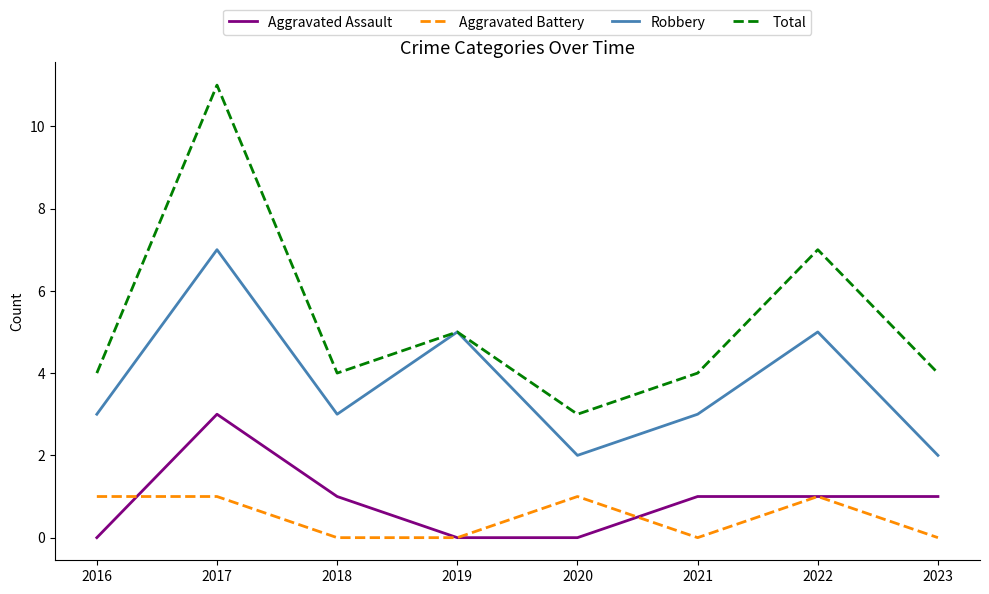

How many Aggravated Assault values are between 0 and 1?

7